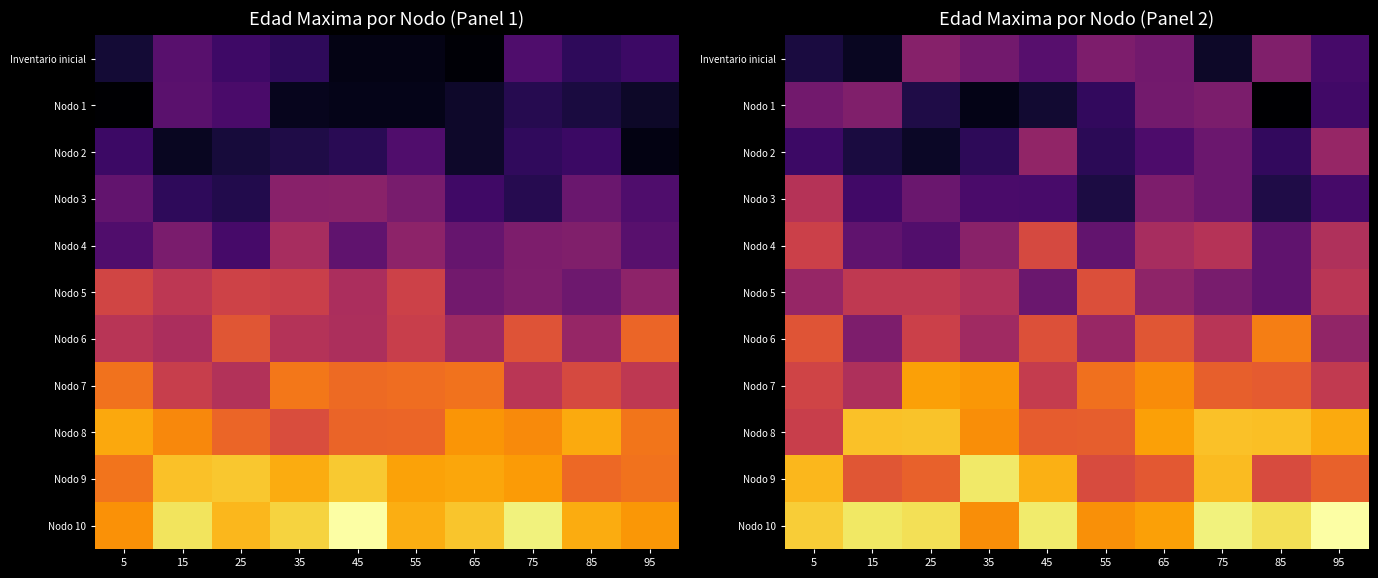

Is it true that Nodo 4 equals 34.9 at 85?

True